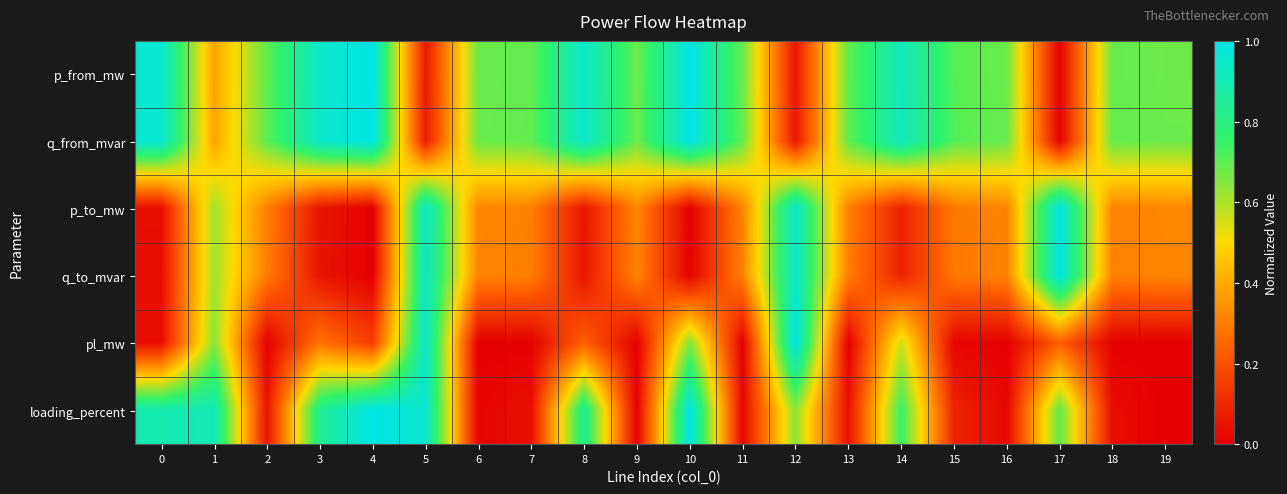

At 16, list the series in order from smallest to largest.

row_4, row_5, row_3, row_2, row_0, row_1